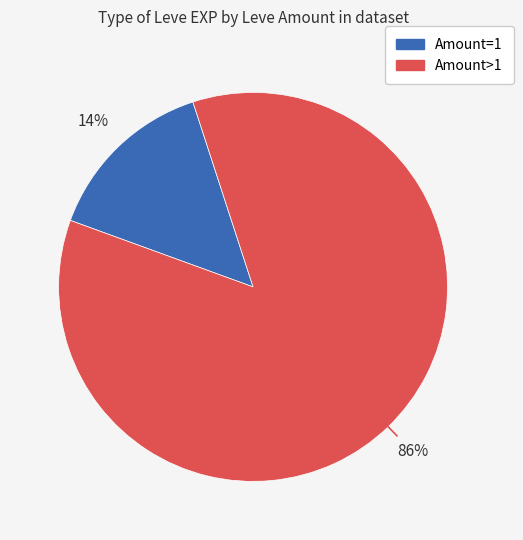

To the nearest percent, what is the average slice percentage?

50%